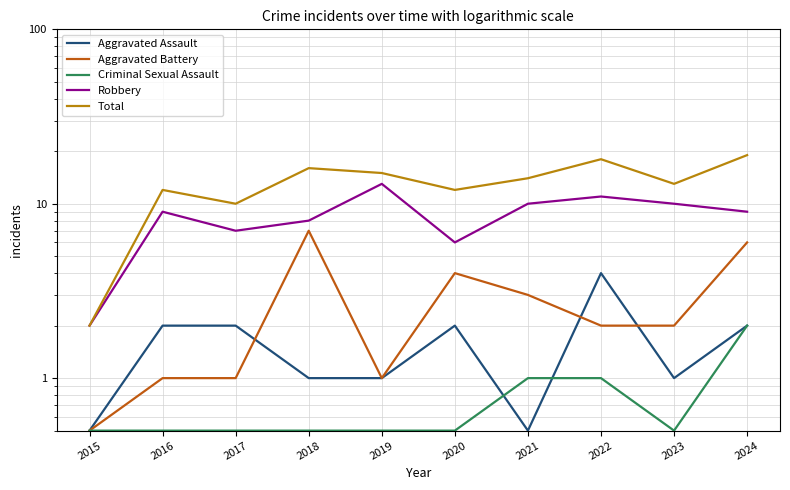

Is it true that Aggravated Assault equals 0.5 at 2021?

True